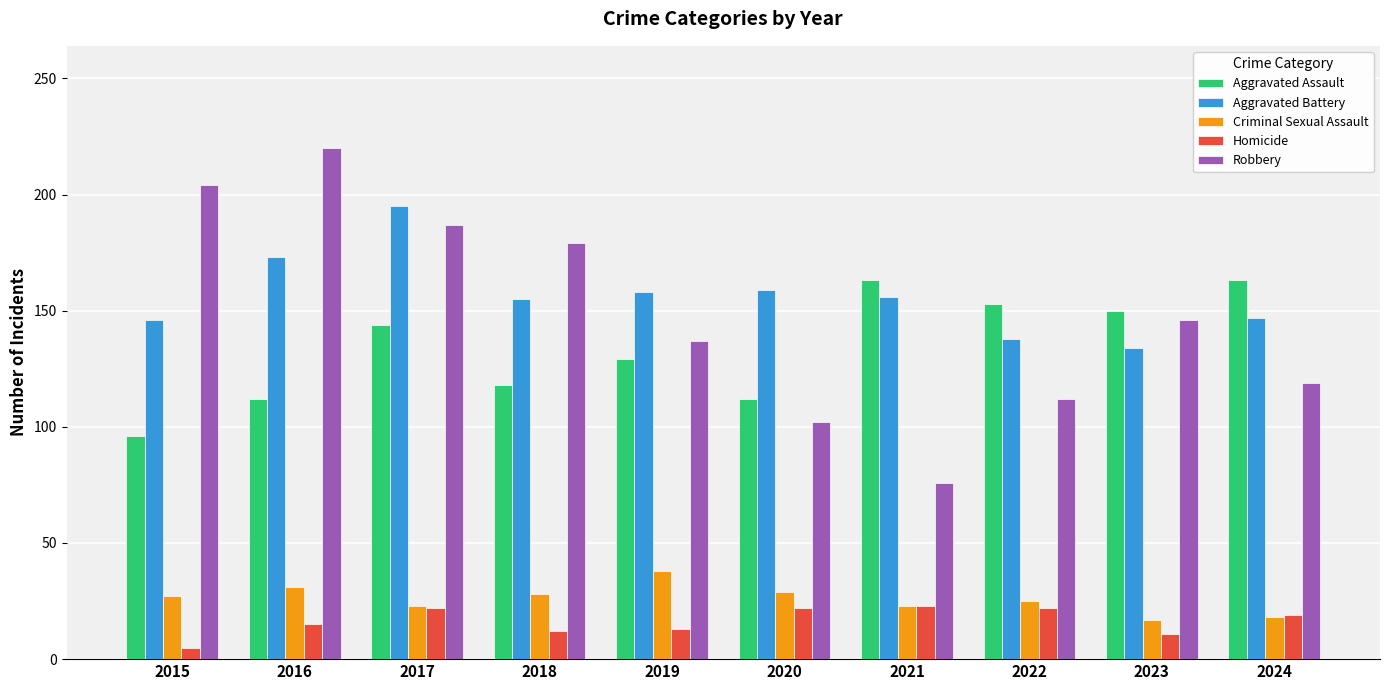

How many bars are there in total?

50